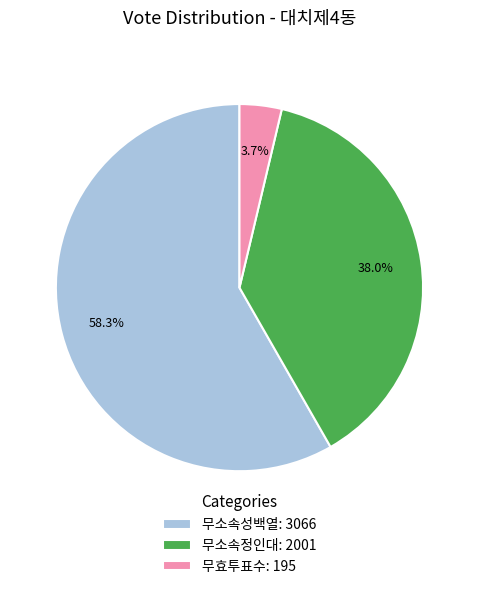

Combined, what portion of the pie is 무소속성백열: 3066 and 무효투표수: 195?

62.0%